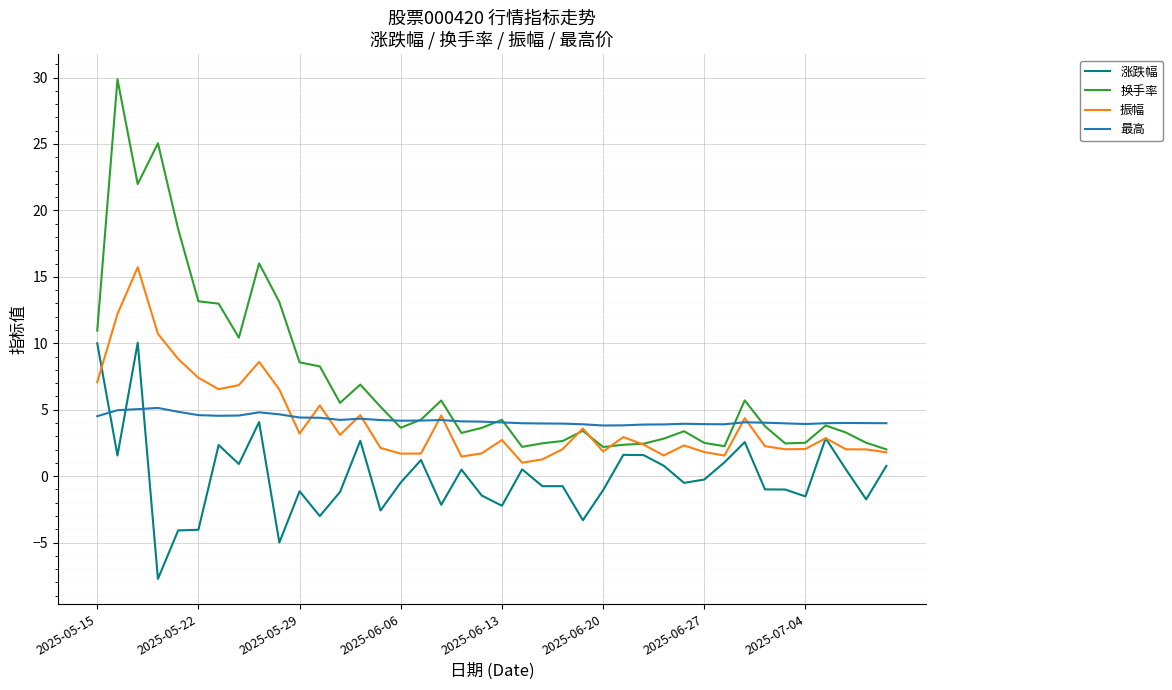

What is the difference between the maximum and minimum values in the 最高 series?

1.3